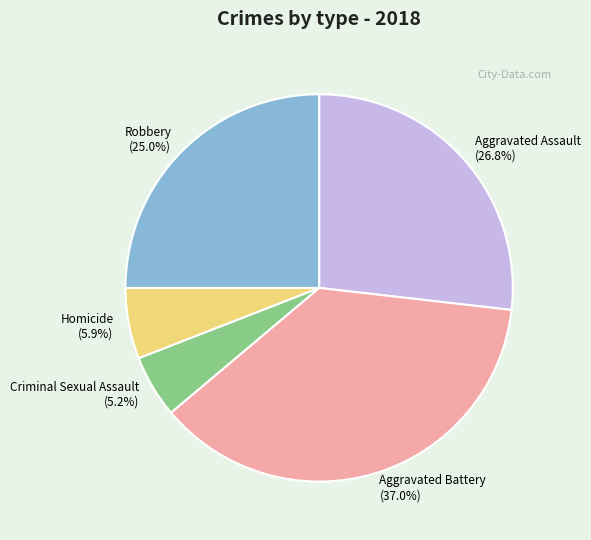

Is the sum of Criminal Sexual Assault and Aggravated Battery greater than half?

No